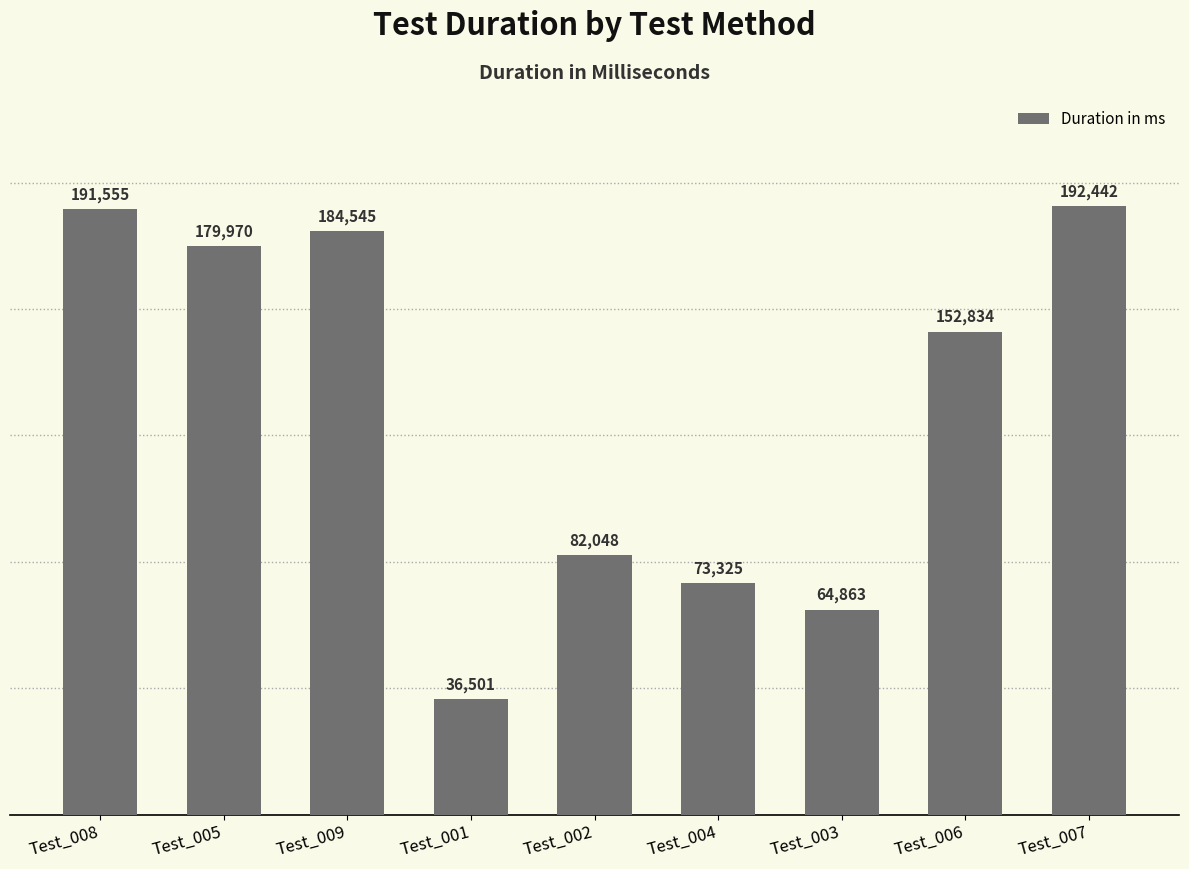

Count the number of categories in the chart.

9